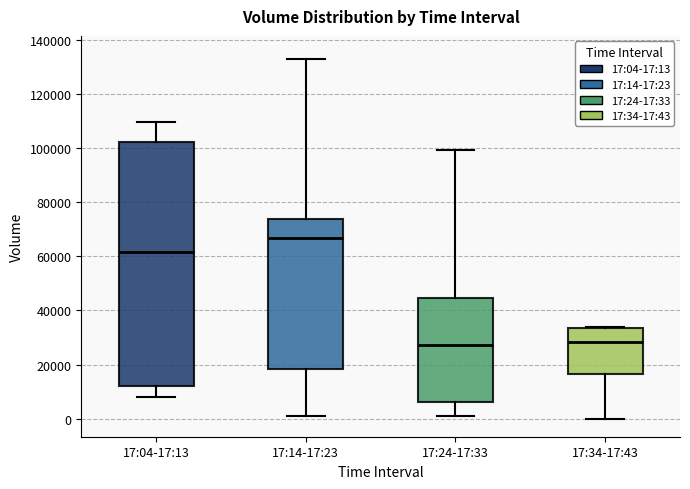

Where is the upper edge of the box for 17:34-17:43 on the y-axis? The values are not printed on the chart, so give them approximately, as read against the axis.

34000